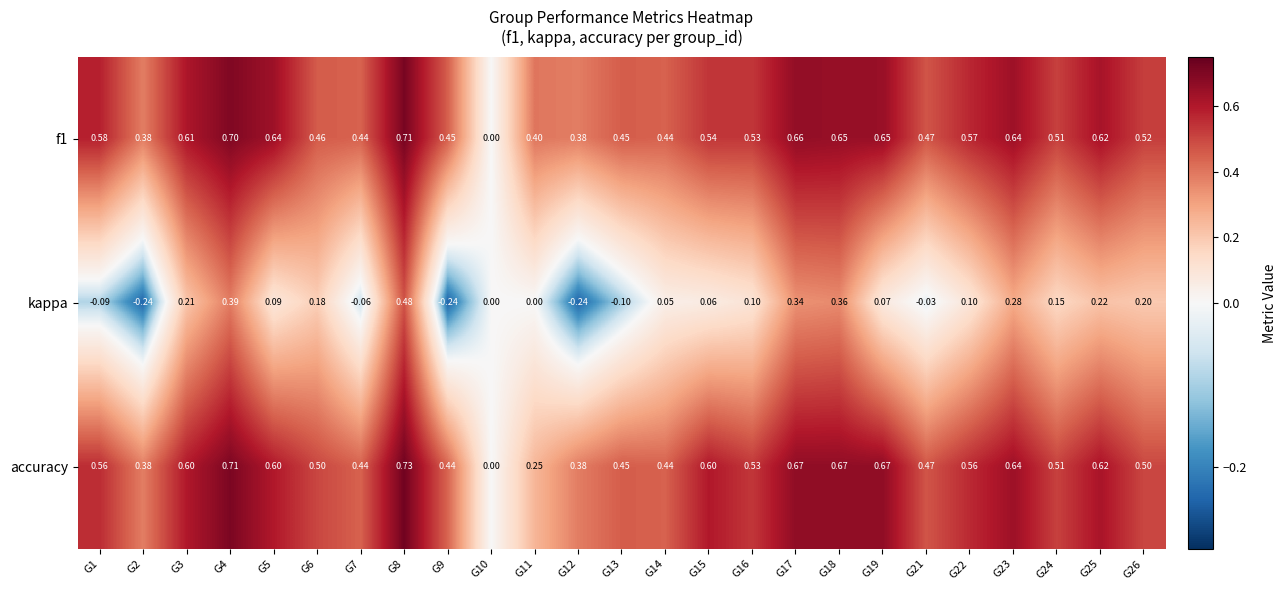

Is the value of f1 at G22 greater than the value of kappa at G6?

Yes